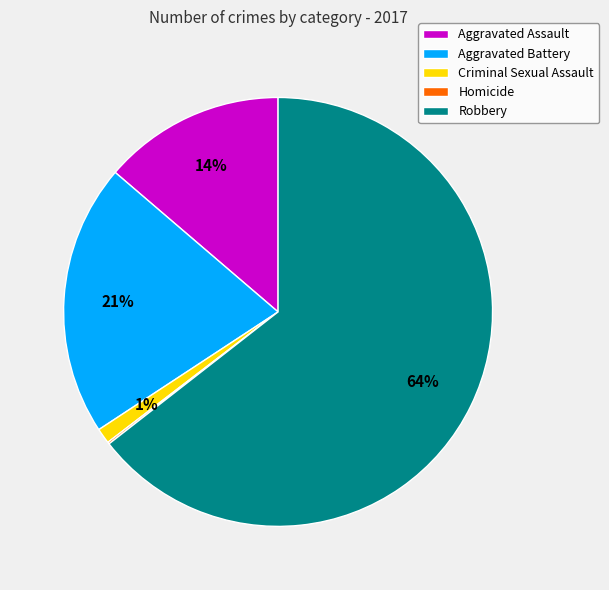

Is there any slice that represents more than half of the pie?

Yes